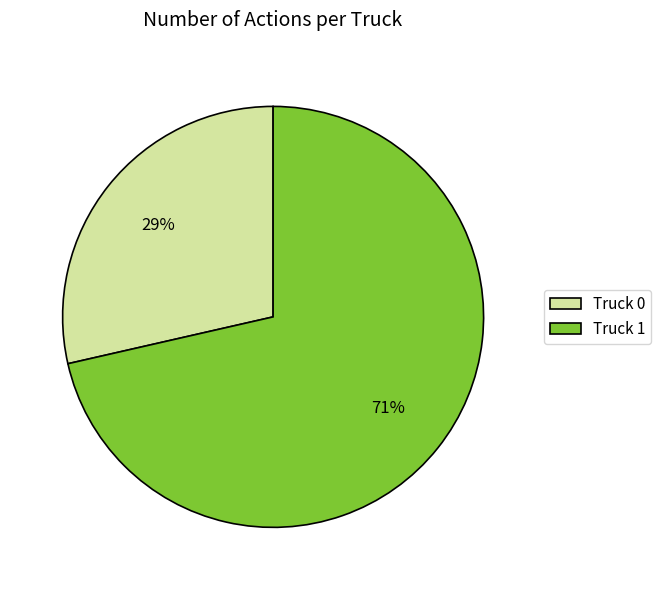

How many slices are in this pie chart?

2